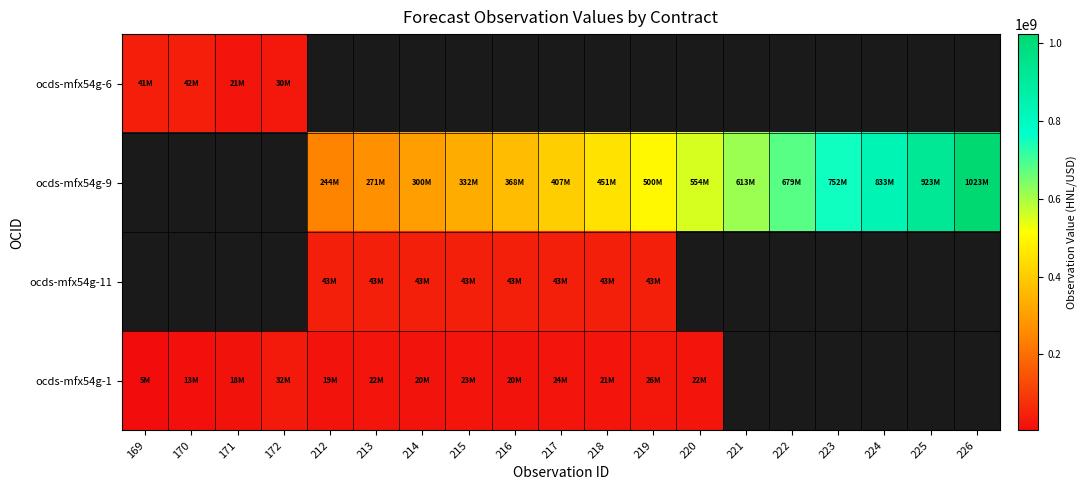

Rank the categories by ocds-mfx54g-6 value from lowest to highest.

171, 172, 169, 170, 212, 213, 214, 215, 216, 217, 218, 219, 220, 221, 222, 223, 224, 225, 226